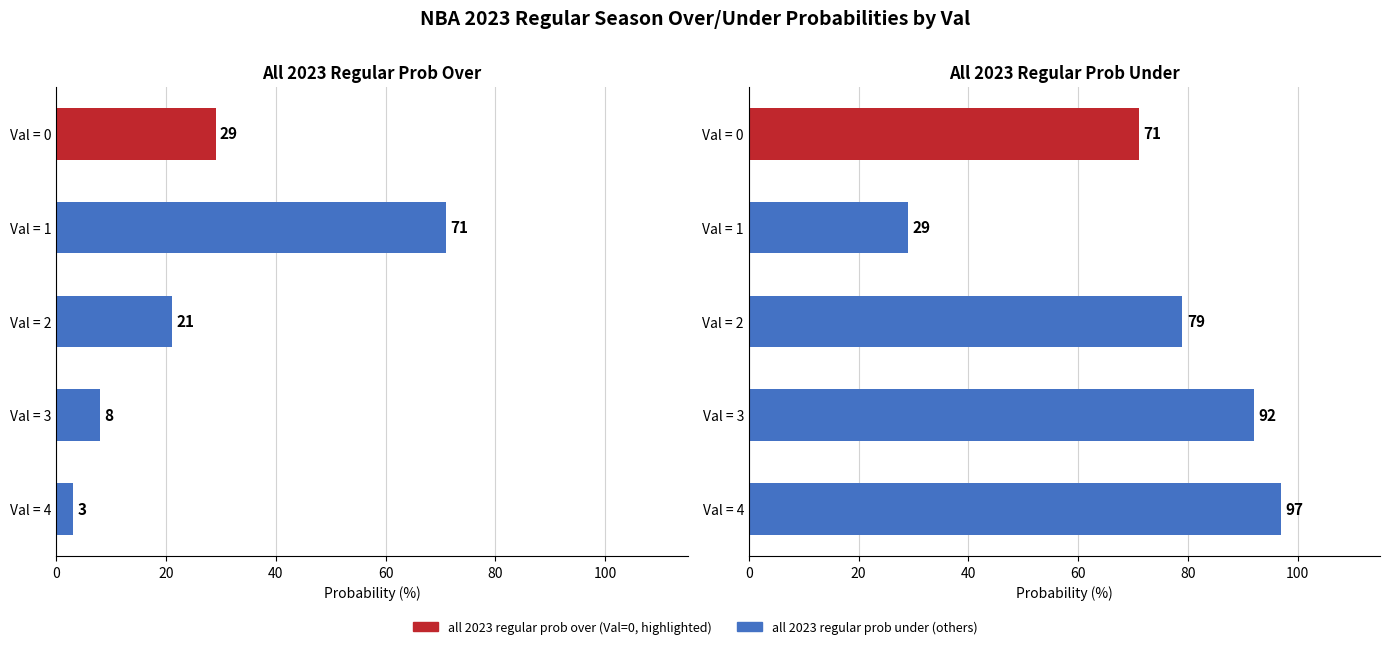

At Val = 0, list the series in order from smallest to largest.

all 2023 regular prob over, all 2023 regular prob under